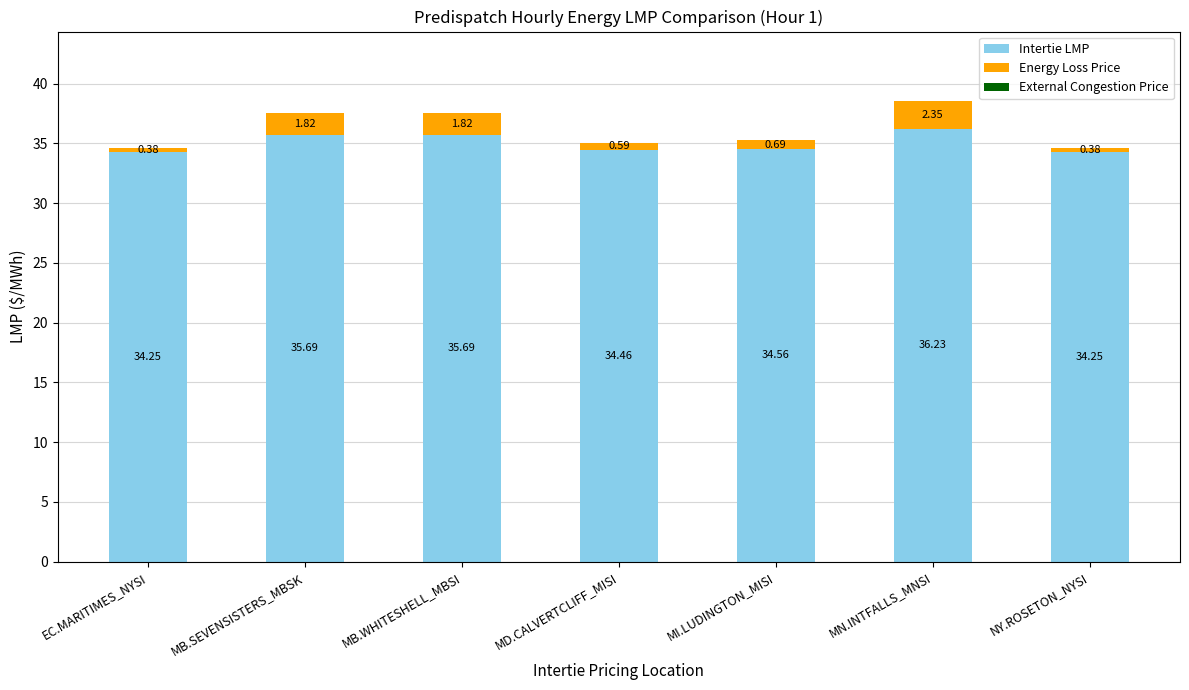

How many data points does each series have?

7